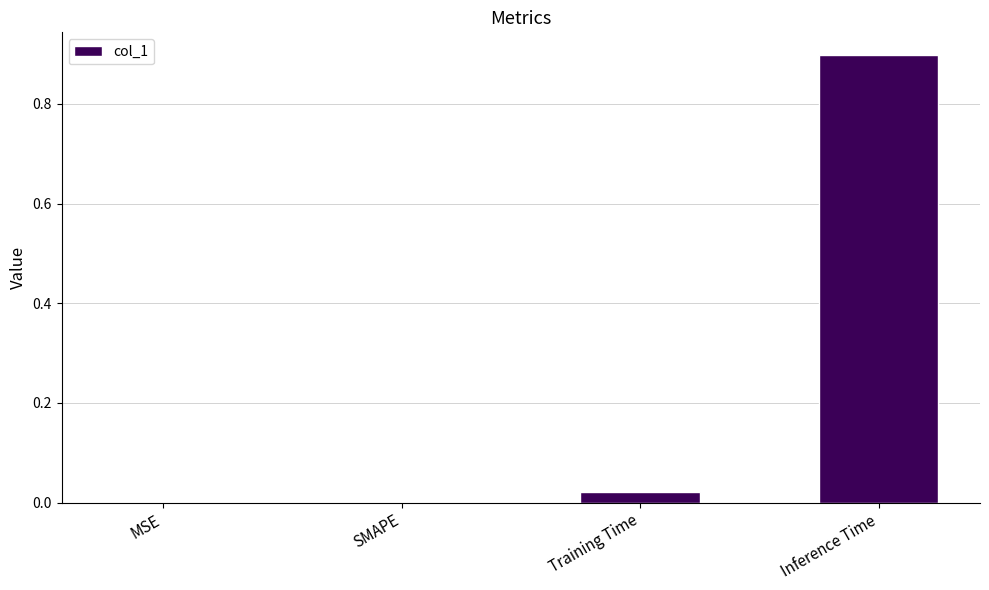

Which category has the highest value across all series?

Inference Time